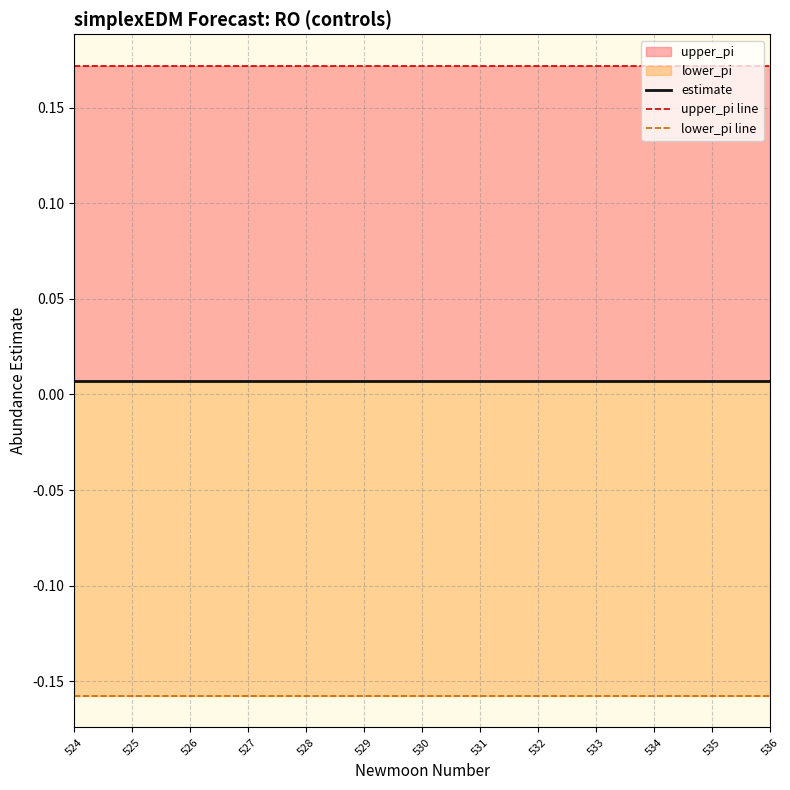

How many lines are shown in the chart?

3